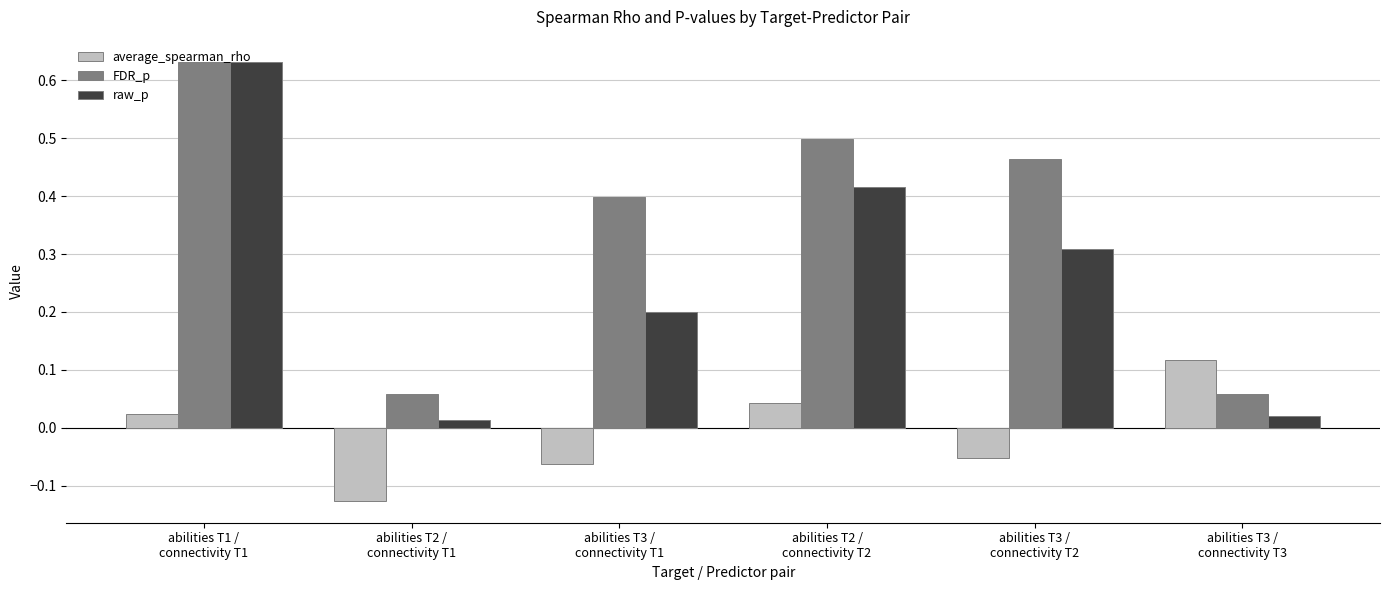

The average_spearman_rho series shows -0.2 at abilities T2 /
connectivity T1. True or false?

False